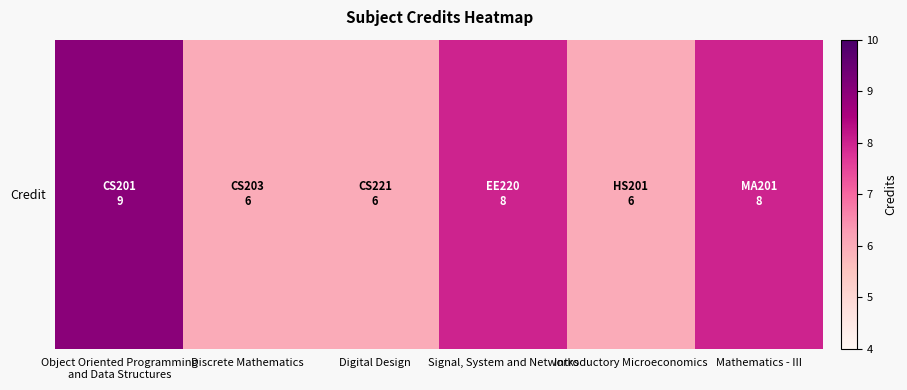

What is the maximum value shown in the chart?

9